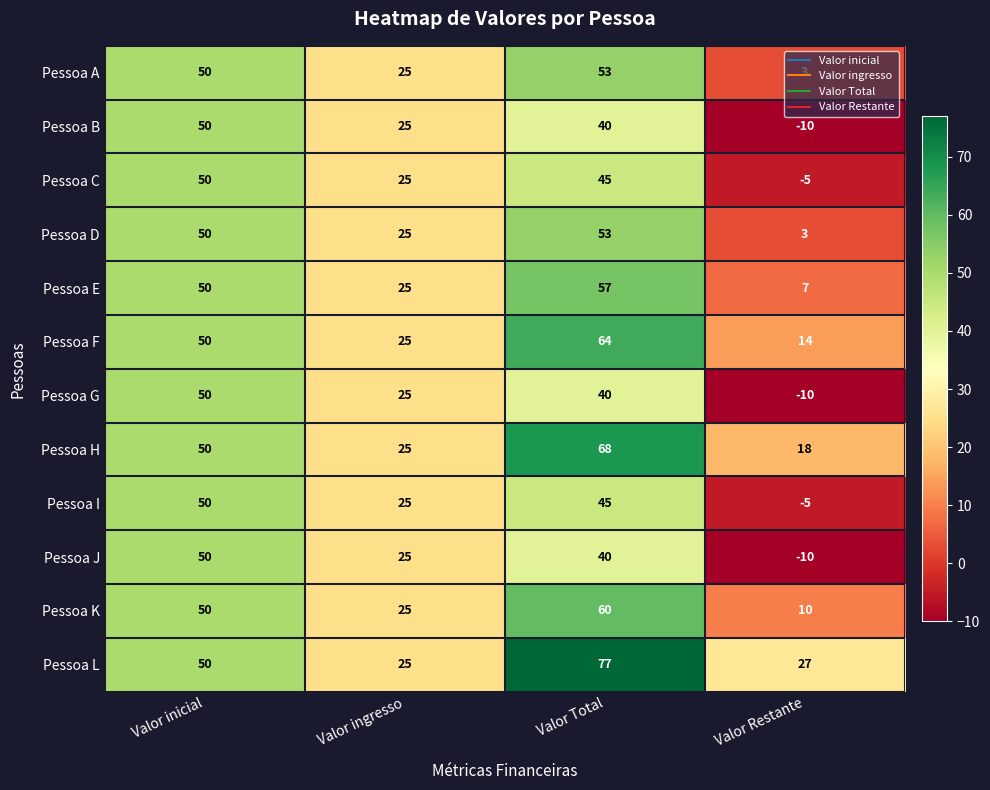

At which label is Pessoa L closest to 51?

Valor inicial